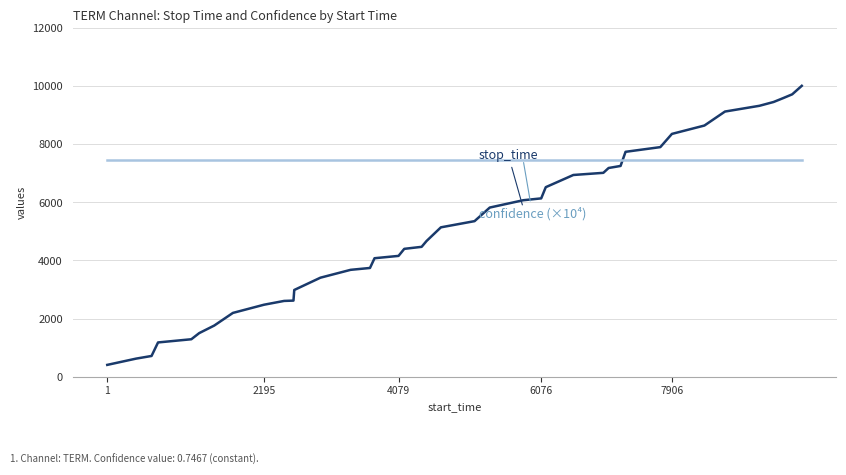

What is the maximum value shown in the chart?

10016.0